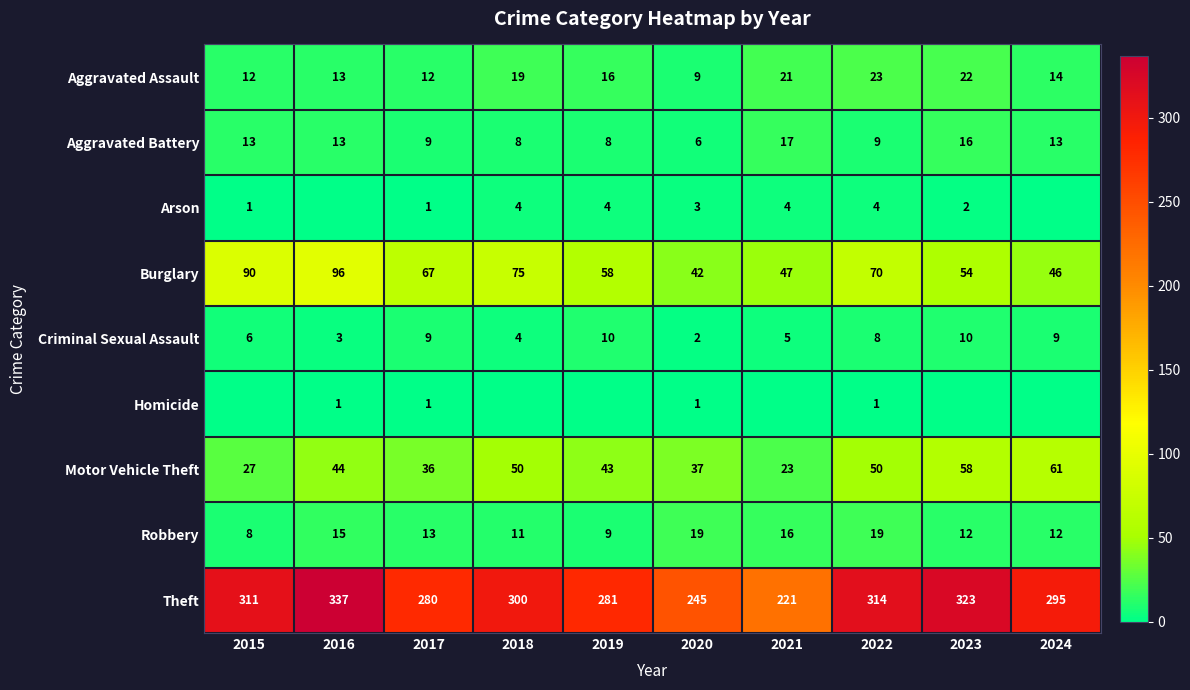

Is the value of Aggravated Battery at 2018 greater than the value of Motor Vehicle Theft at 2016?

No